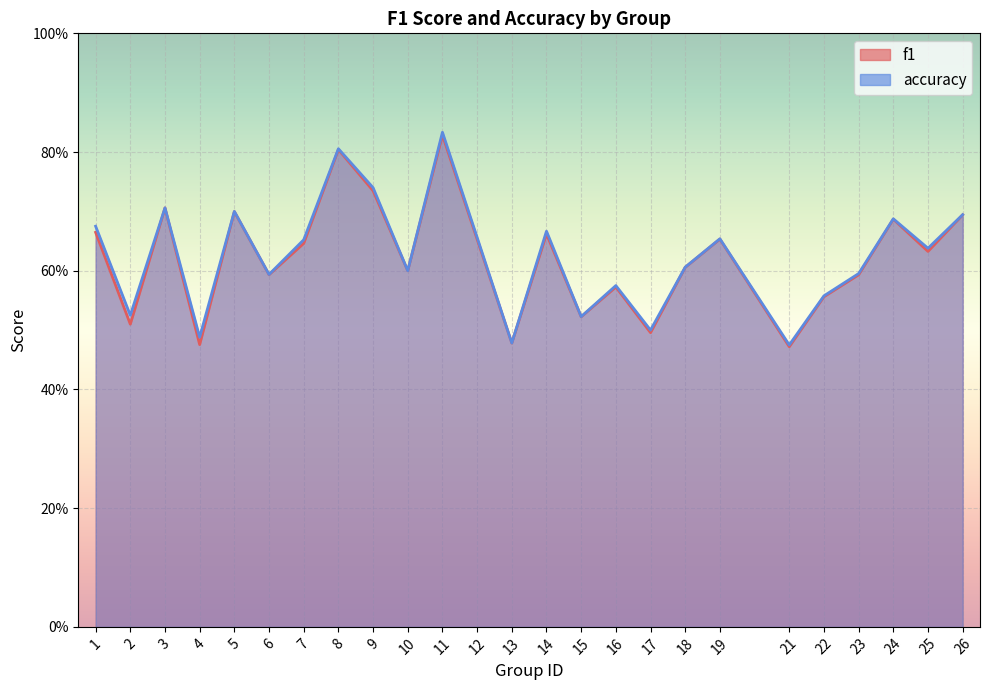

What is the highest value of the f1 series?

0.8